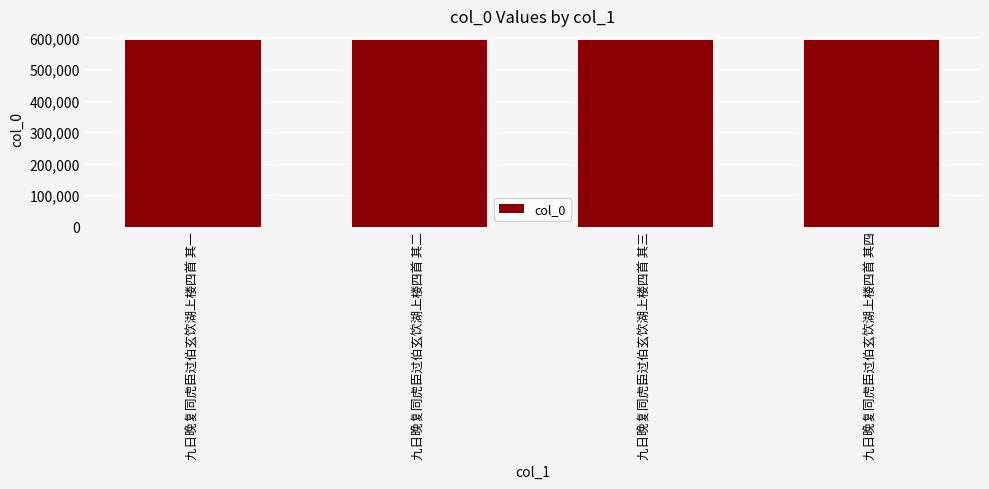

Approximately how many times larger is the value at 九日晚复同虎臣过伯玄饮湖上楼四首 其三 compared to 九日晚复同虎臣过伯玄饮湖上楼四首 其二?

1.0